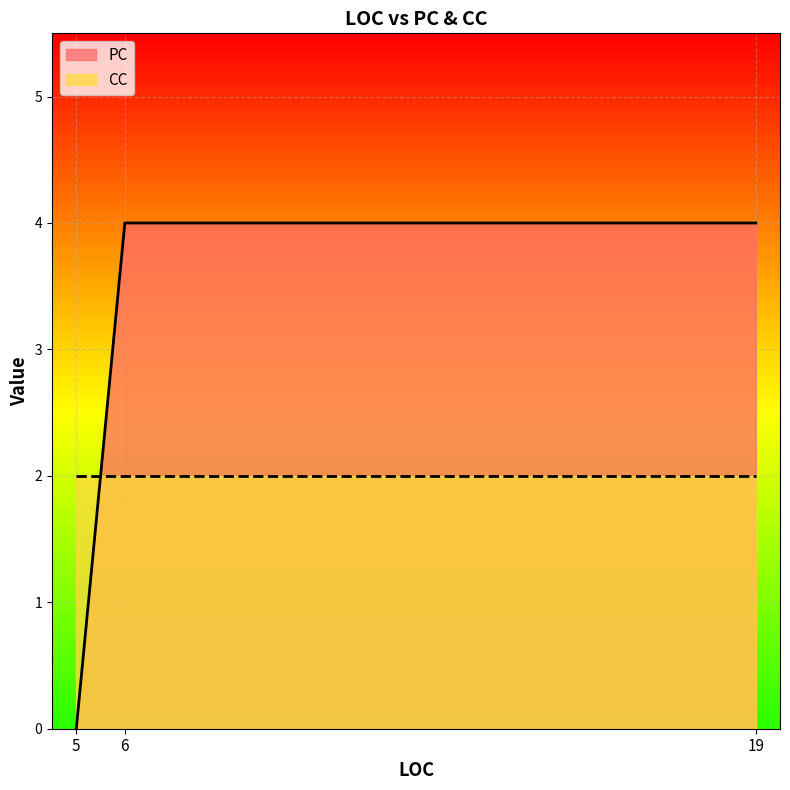

What is the value of the 2nd point from the left?

4